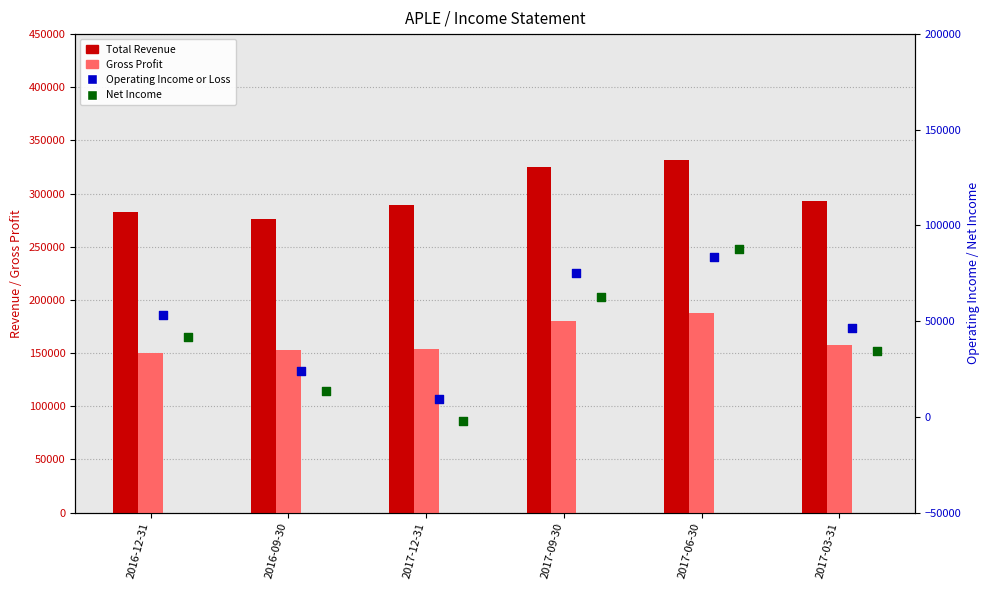

Which series has the widest spread of Y values?

Net Income